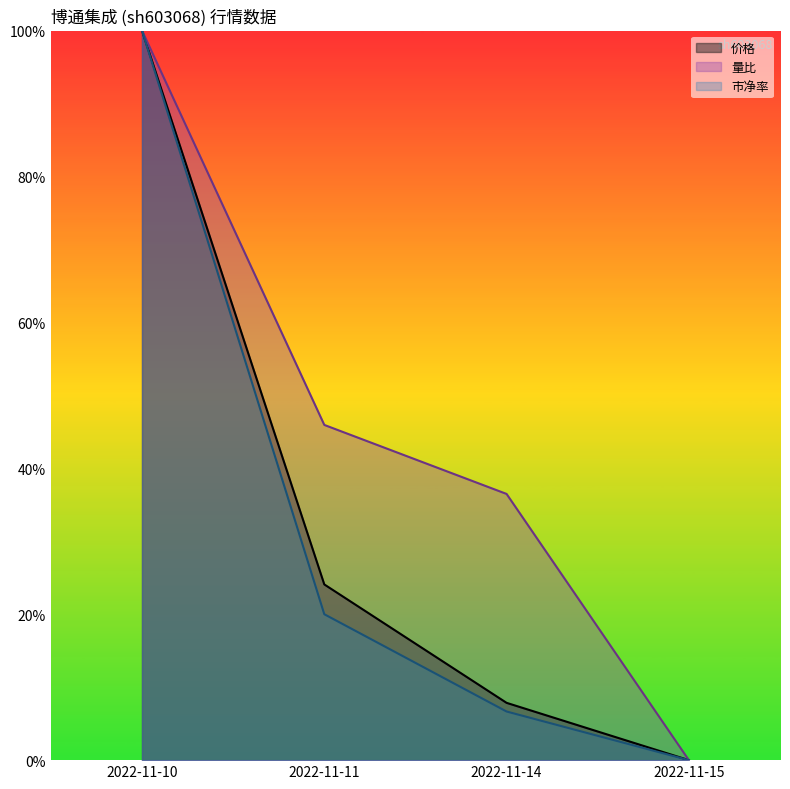

True or false: 量比 has more than 0 points higher than both neighbors.

False